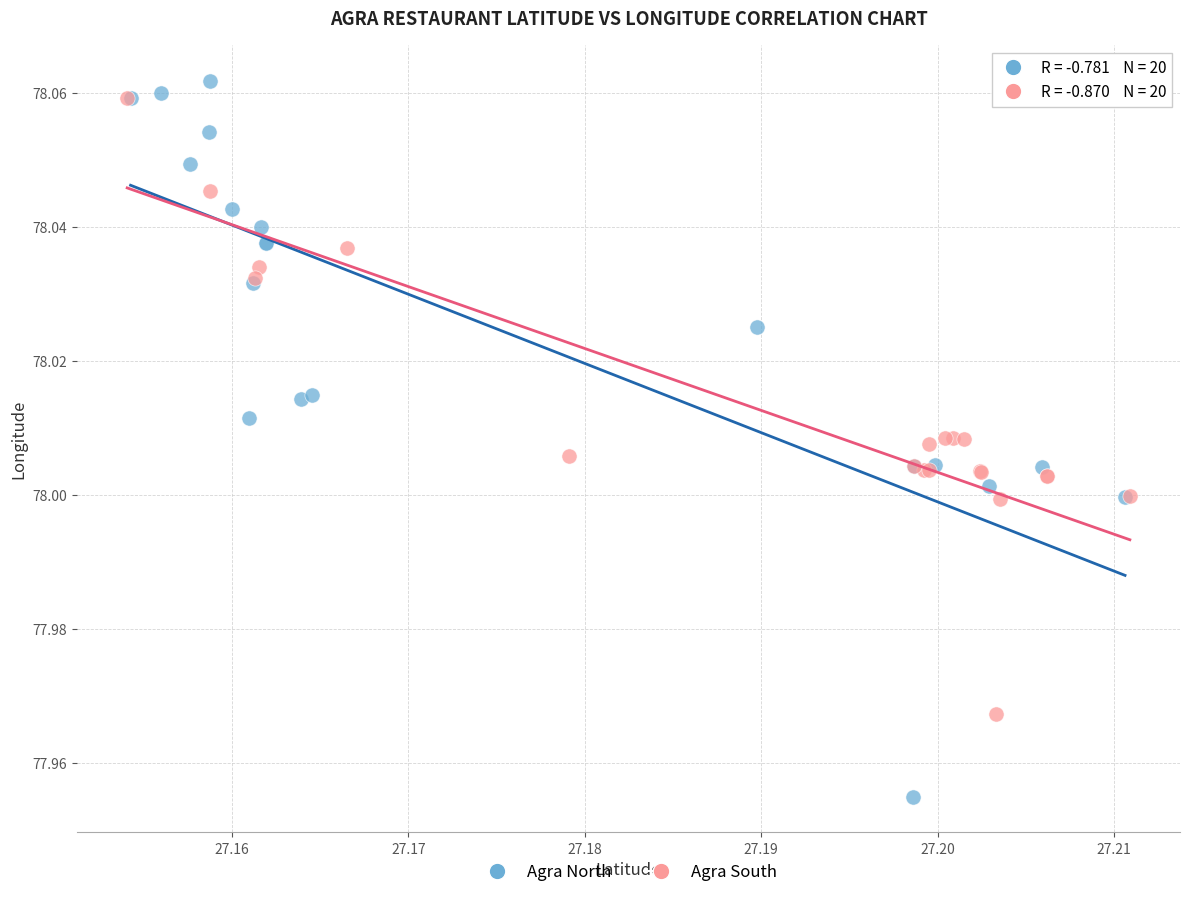

Which series contains the lowest Y value?

Agra North